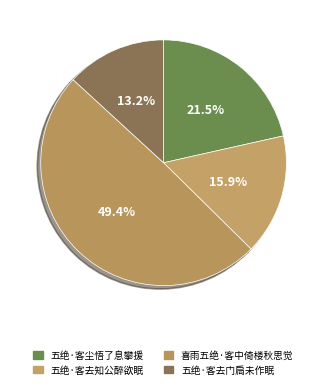

How many segments does this pie chart have?

4